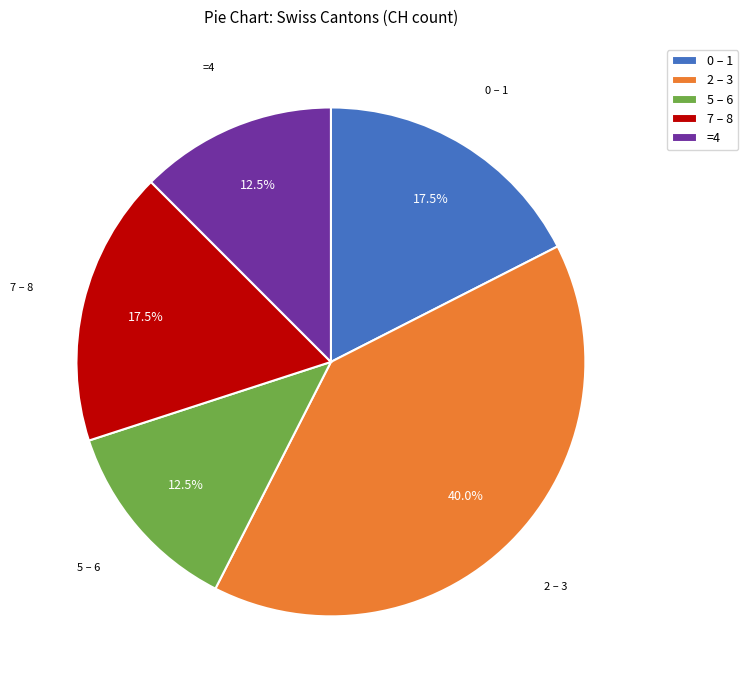

Between 2 – 3 and =4, which is larger?

2 – 3